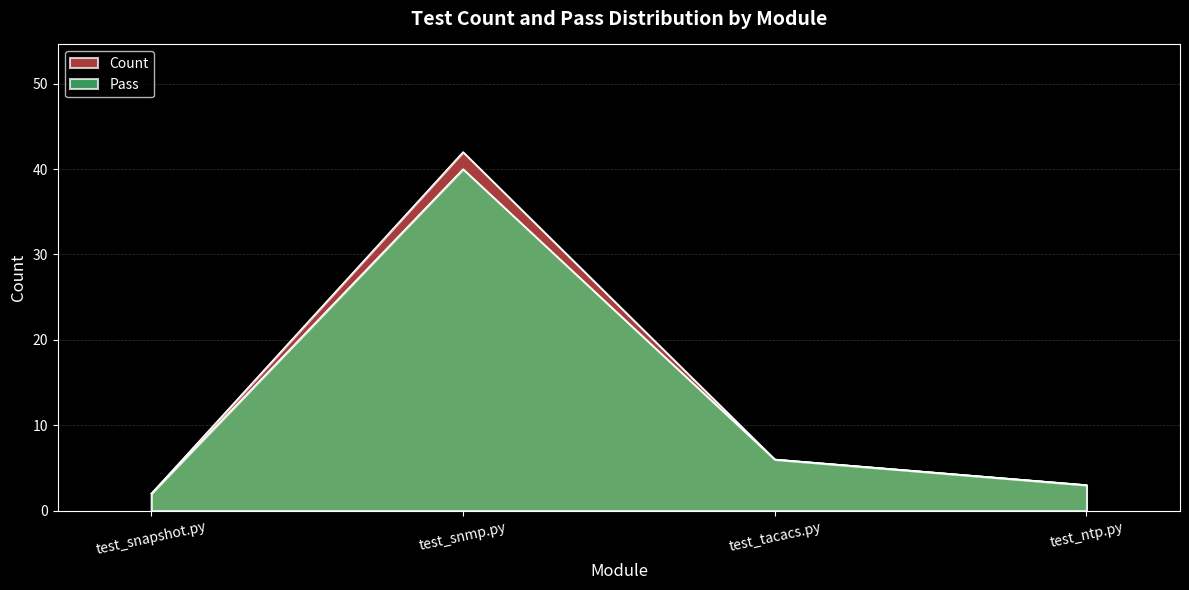

At which label does Pass first exceed 6?

test_snmp.py